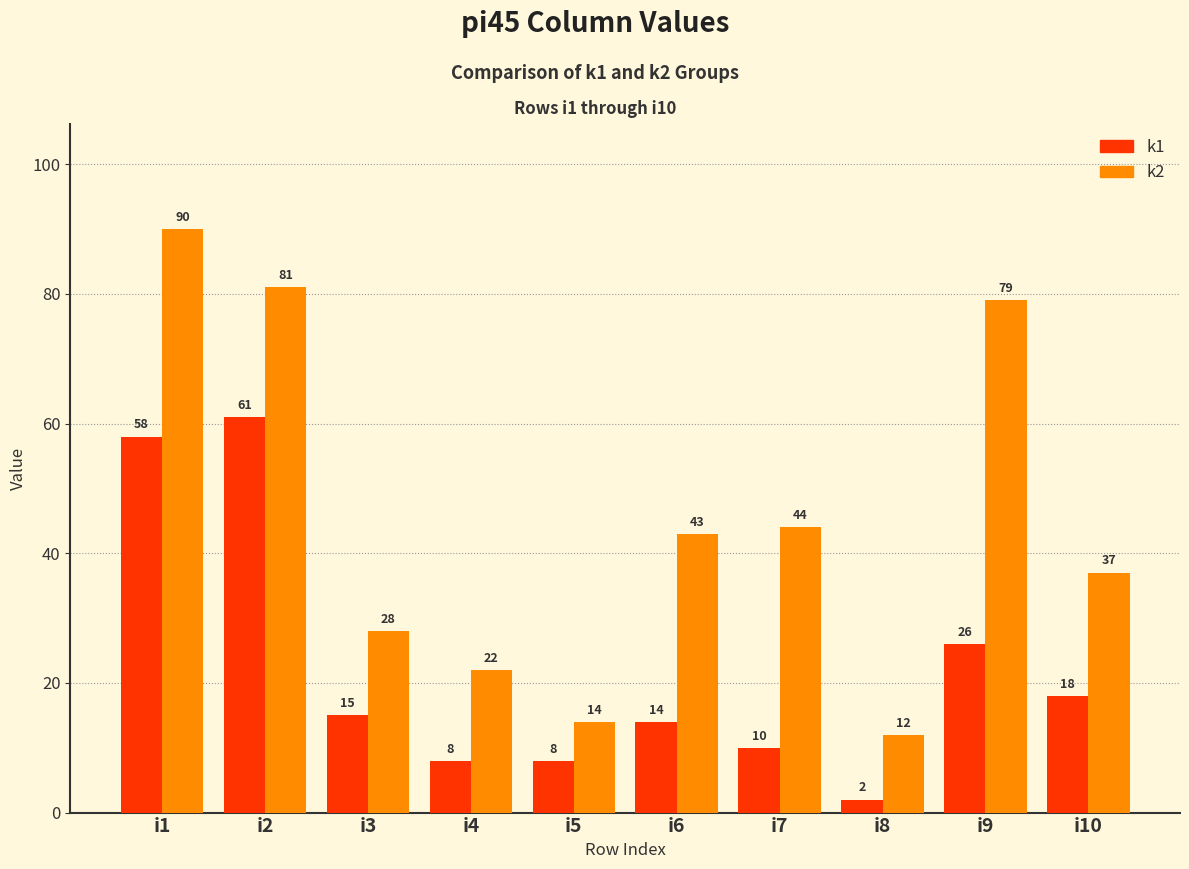

Which category has the lowest value in the k1 series?

i8